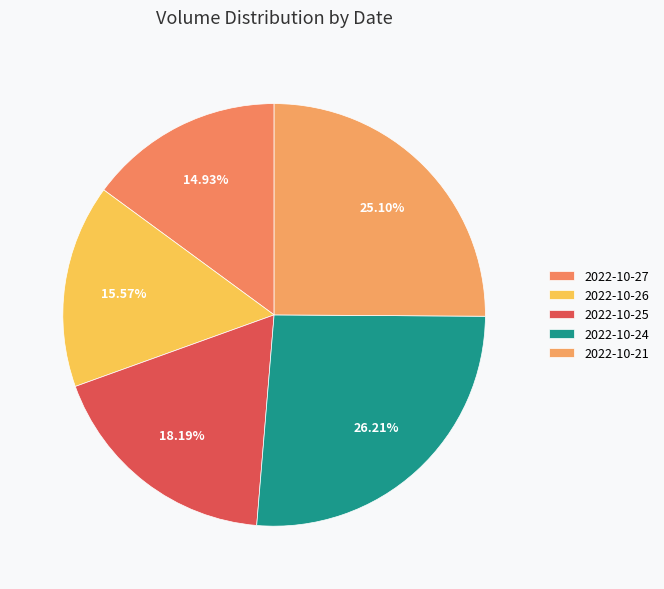

Does 2022-10-21 represent more than half of the total?

No